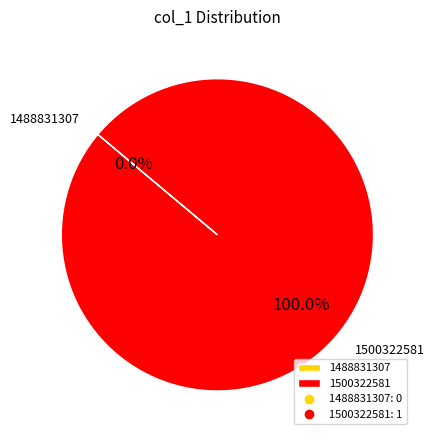

Which slice is the largest?

1500322581